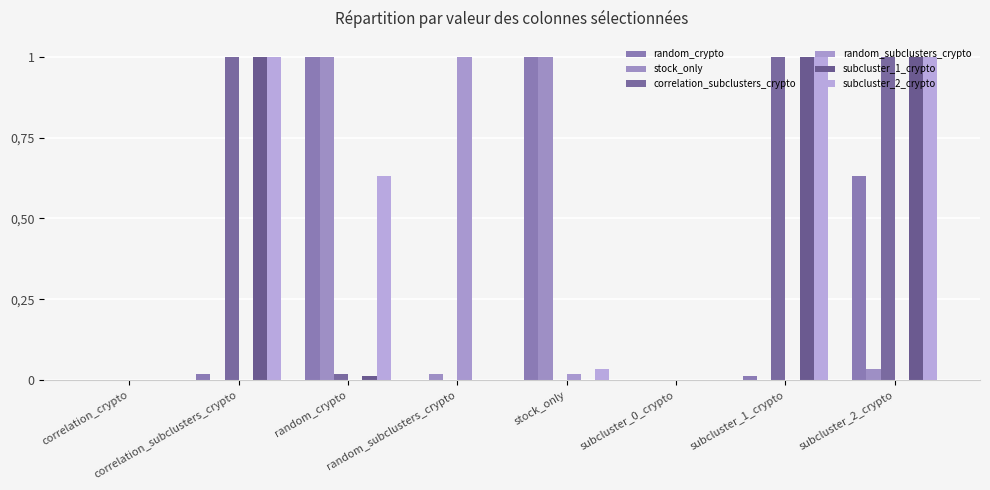

Does the chart contain stacked bars?

No